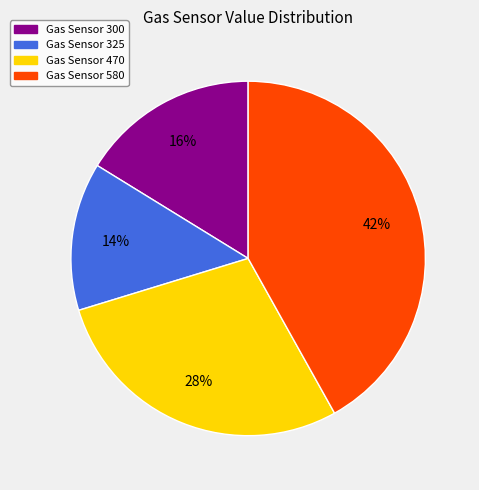

Does any single category account for the majority?

No